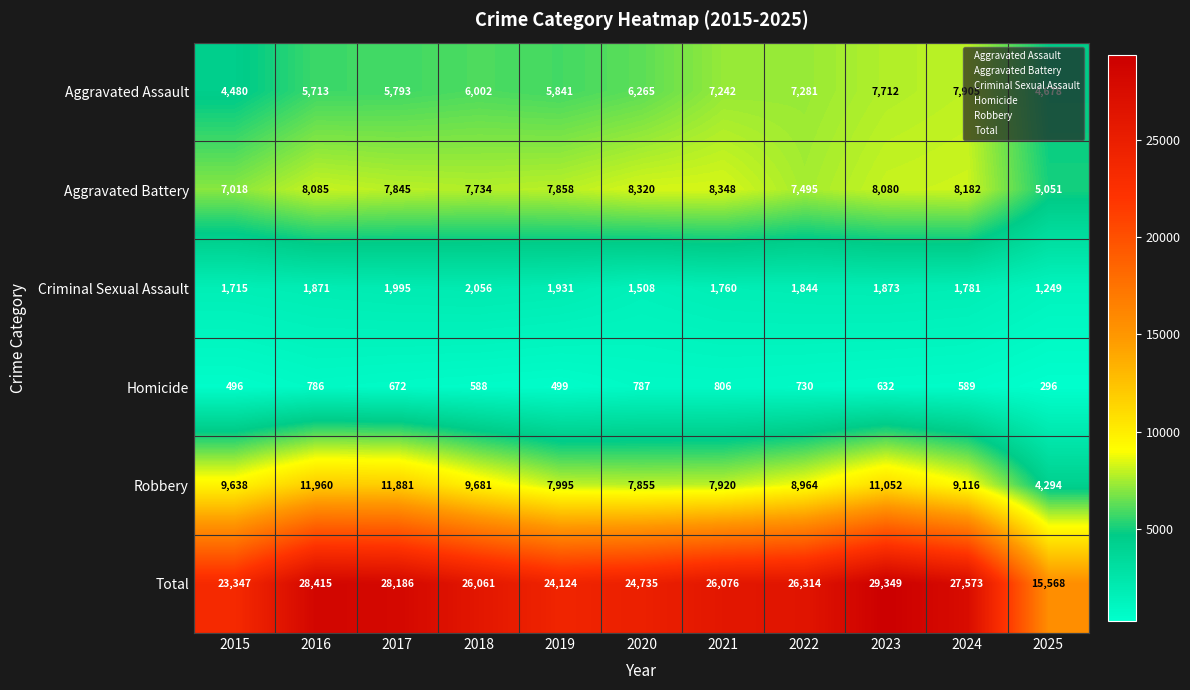

What is the difference between the maximum and second lowest values in the Criminal Sexual Assault series?

548